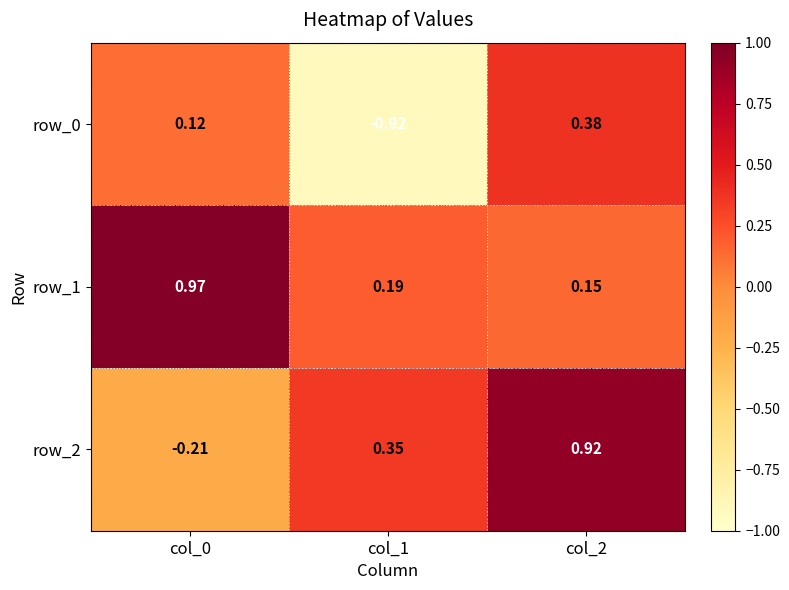

What is the maximum value for row_1?

1.0